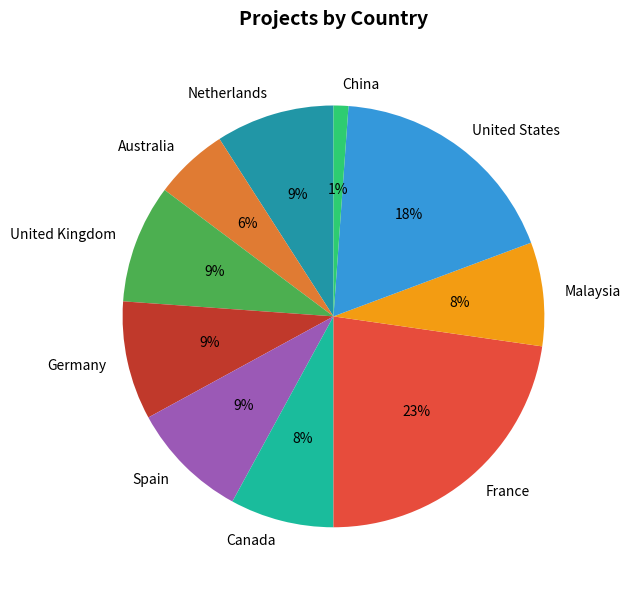

How many slices are in this pie chart?

10